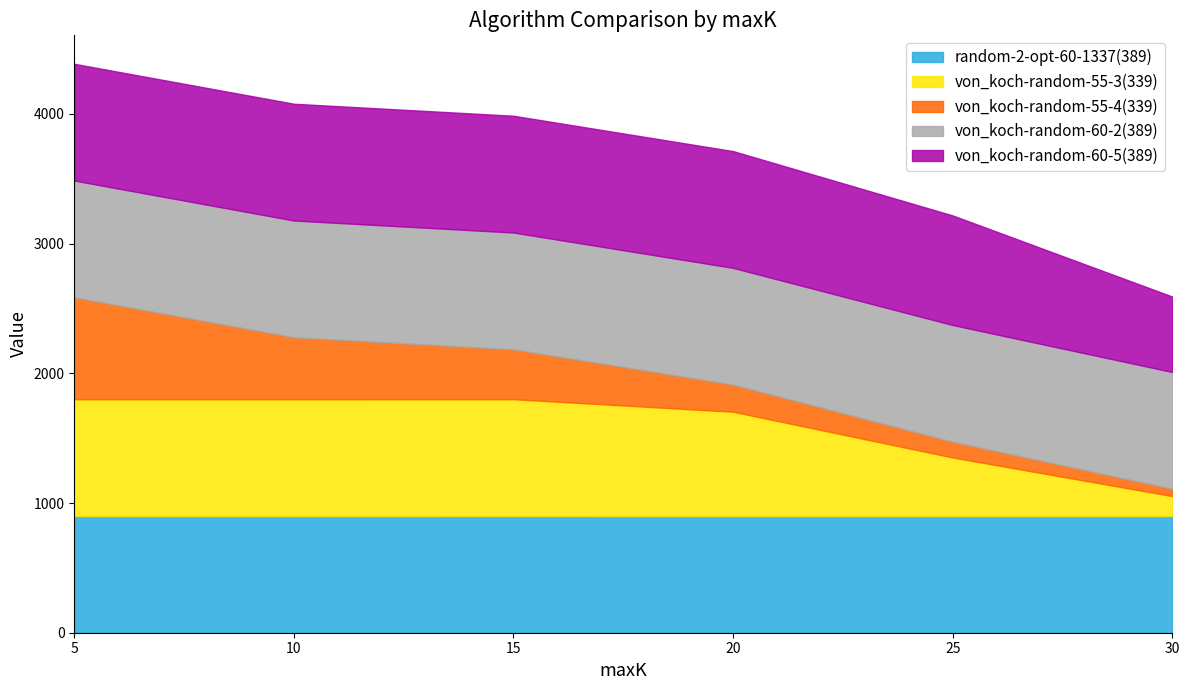

True or false: von_koch-random-55-4(339) has more than 1 points higher than both neighbors.

False